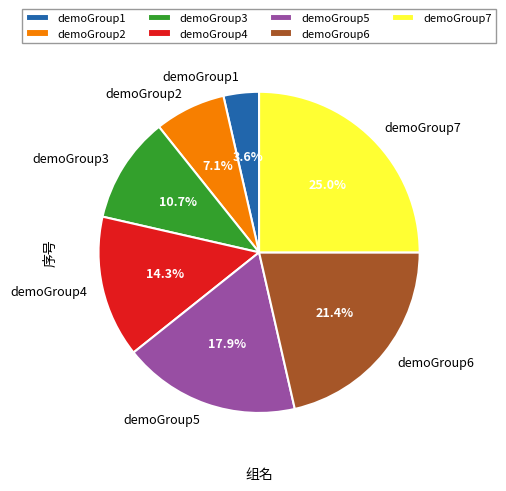

Is it true that demoGroup5 is 10% of the pie?

False